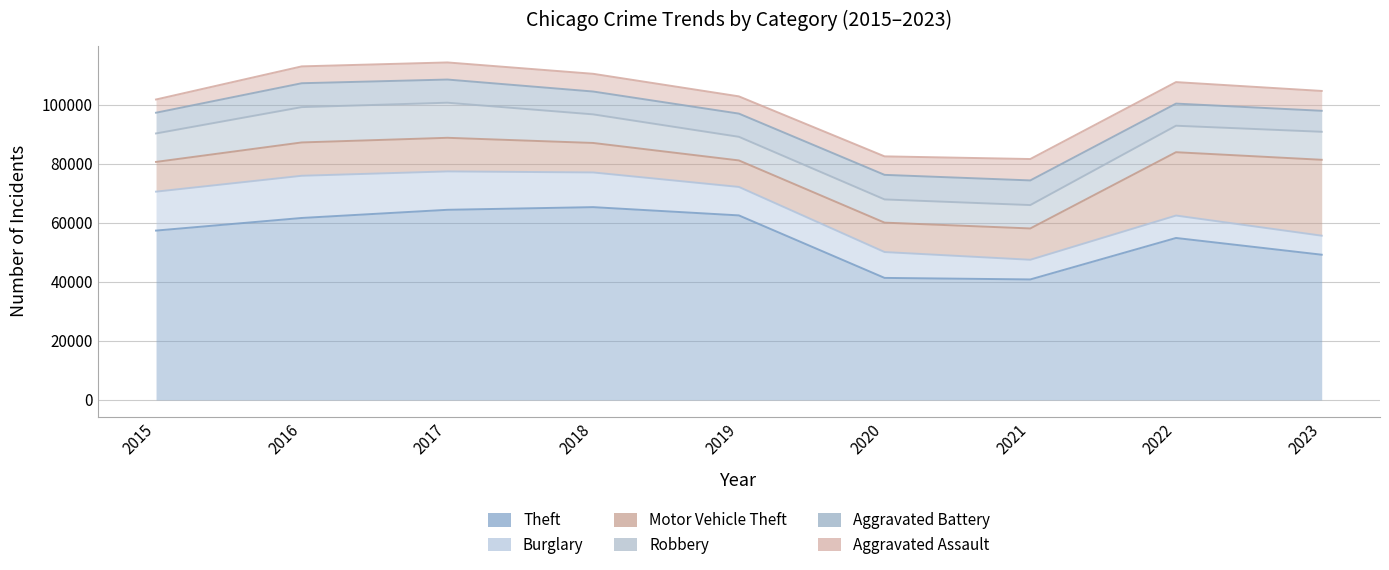

True or false: Burglary has more than 0 points higher than both neighbors.

True